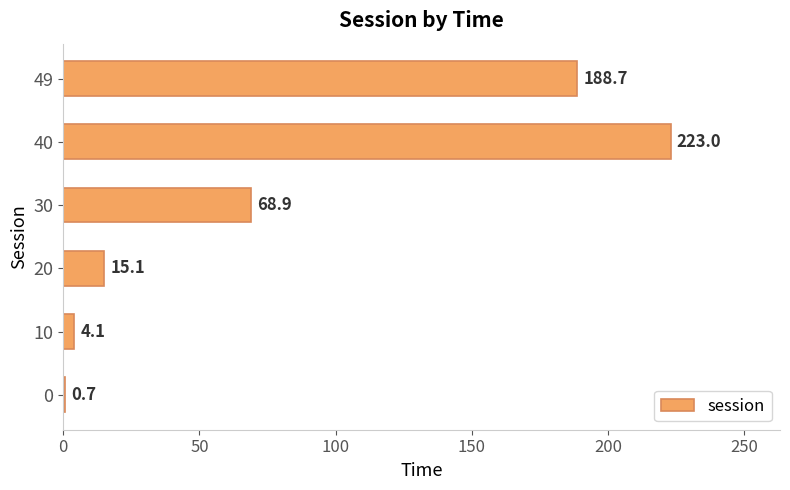

Reading bottom to top, extract all data points from this chart.

0=0.7	10=4.1	20=15.1	30=68.9	40=223.0	49=188.7